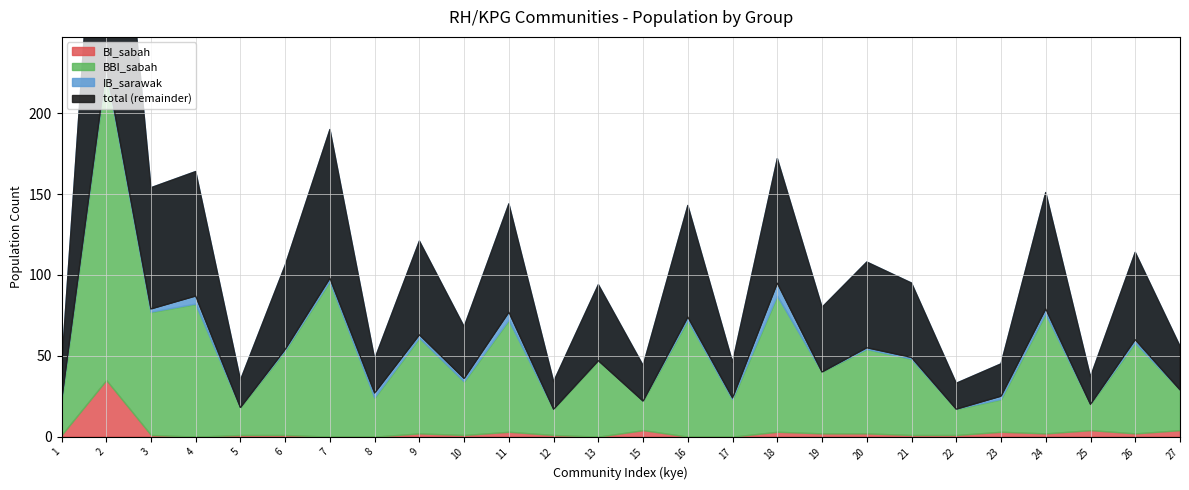

What is the difference between the second highest and minimum values in the total series?

81